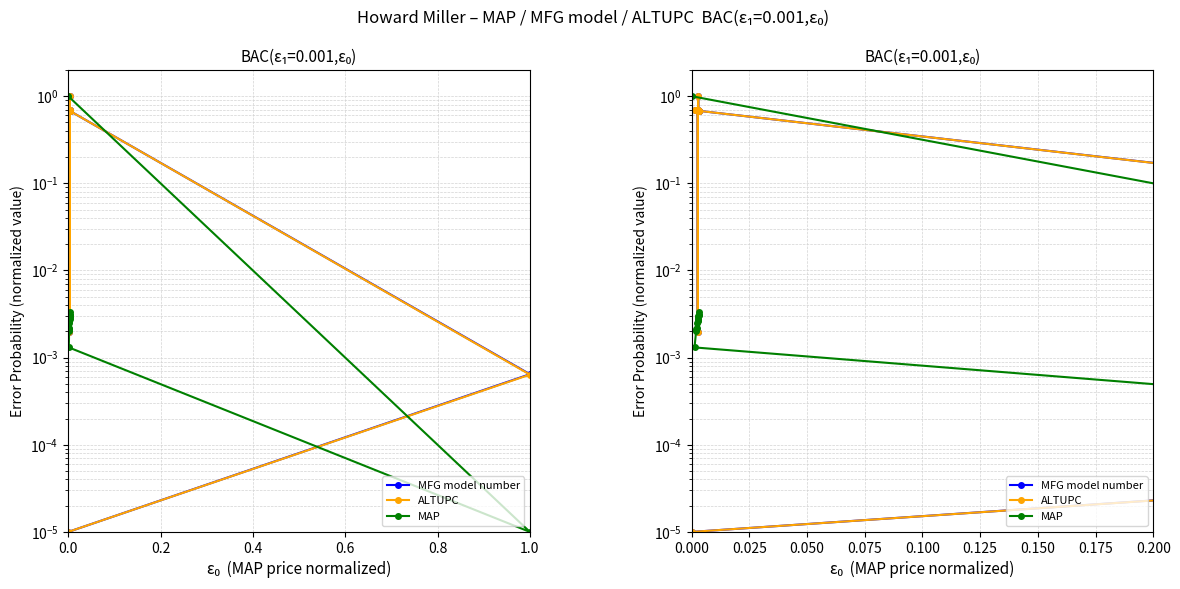

The value of MFG model number at 12 is 0.2. True or false?

False